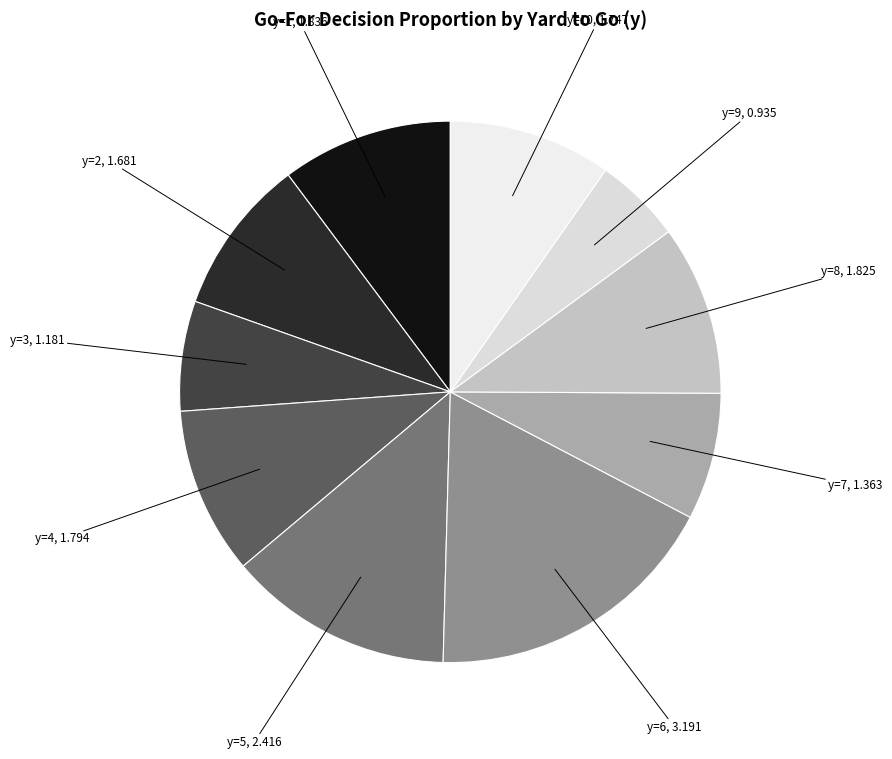

How many slices are in this pie chart?

10